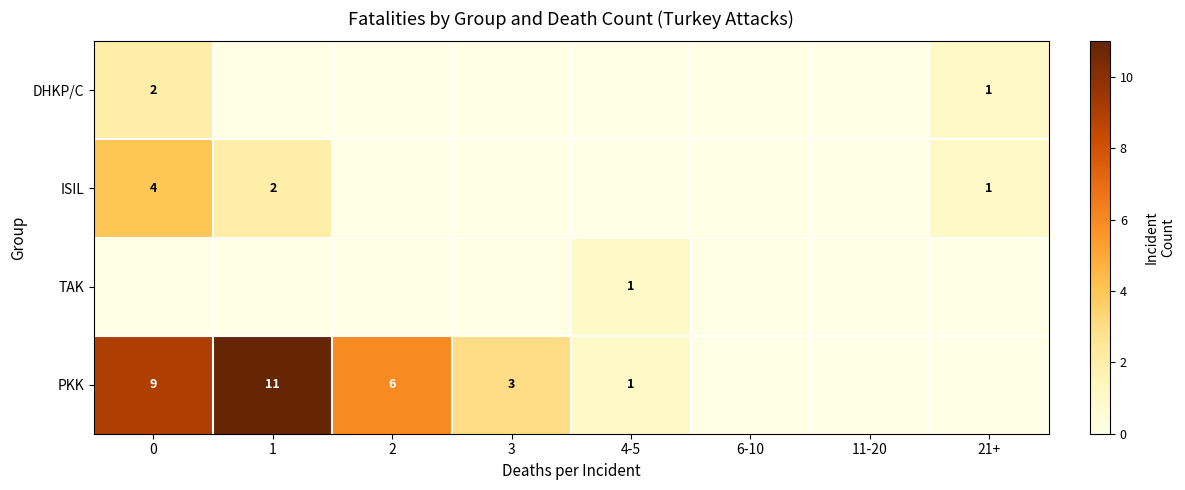

The PKK series shows 0 at 4-5. True or false?

False